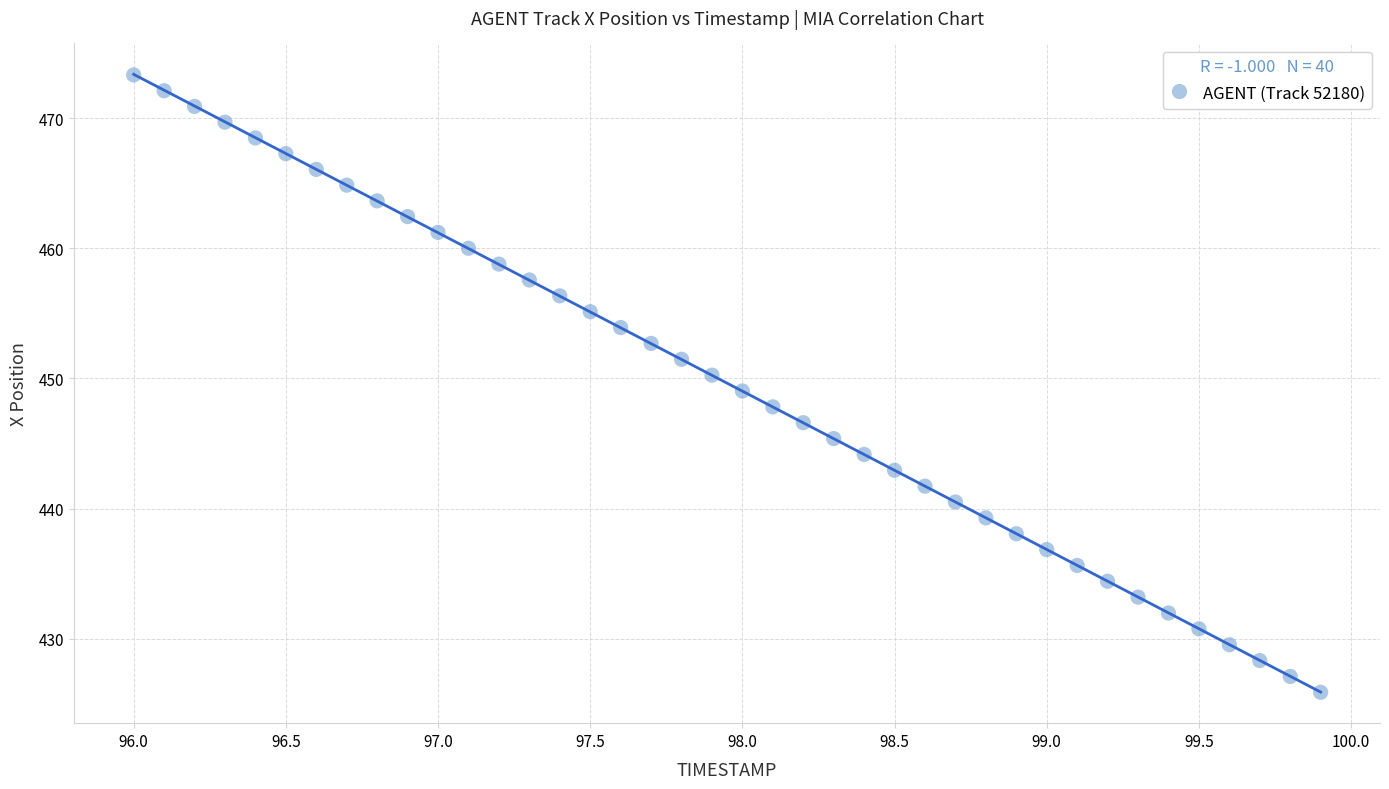

What is the range of Y values (max minus min)?

47.5